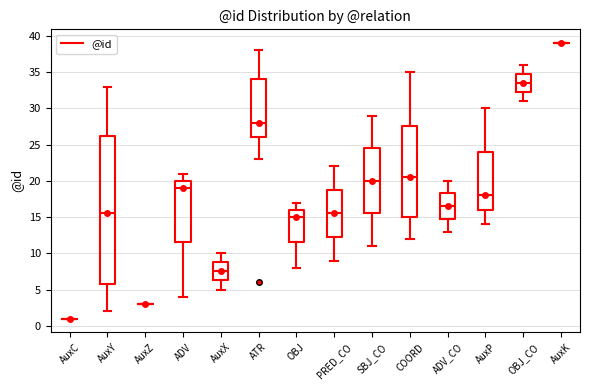

Reading left to right, read every box against the y-axis: the position of its median line, the range the box covers, and the ends of its whiskers. The values are not printed on the chart, so give them approximately, as read against the axis.

AuxC: box collapsed to a line at 1.0, whiskers 1.0 to 1.0
AuxY: median 15.5, box 6.0 to 26.5, whiskers 2.0 to 33.0
AuxZ: box collapsed to a line at 3.0, whiskers 3.0 to 3.0
ADV: median 19.0, box 11.5 to 20.0, whiskers 4.0 to 21.0
AuxX: median 7.5, box 6.5 to 9.0, whiskers 5.0 to 10.0
ATR: median 28.0, box 26.0 to 34.0, whiskers 23.0 to 38.0
OBJ: median 15.0, box 11.5 to 16.0, whiskers 8.0 to 17.0
PRED_CO: median 15.5, box 12.5 to 19.0, whiskers 9.0 to 22.0
SBJ_CO: median 20.0, box 15.5 to 24.5, whiskers 11.0 to 29.0
COORD: median 20.5, box 15.0 to 27.5, whiskers 12.0 to 35.0
ADV_CO: median 16.5, box 15.0 to 18.5, whiskers 13.0 to 20.0
AuxP: median 18.0, box 16.0 to 24.0, whiskers 14.0 to 30.0
OBJ_CO: median 33.5, box 32.5 to 35.0, whiskers 31.0 to 36.0
AuxK: box collapsed to a line at 39.0, whiskers 39.0 to 39.0